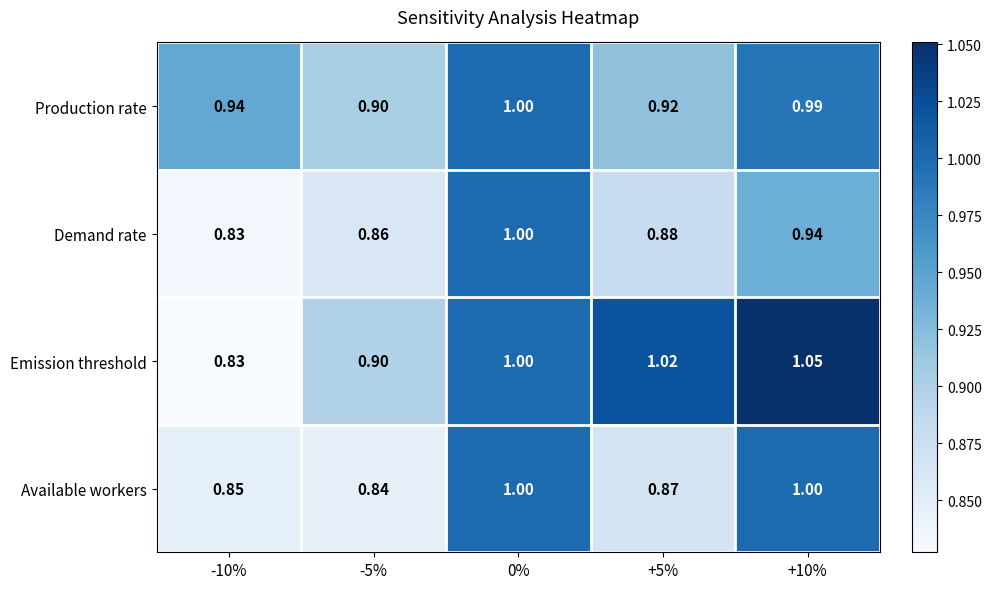

Is the value of Emission threshold at -10% greater than the value of Production rate at +5%?

No